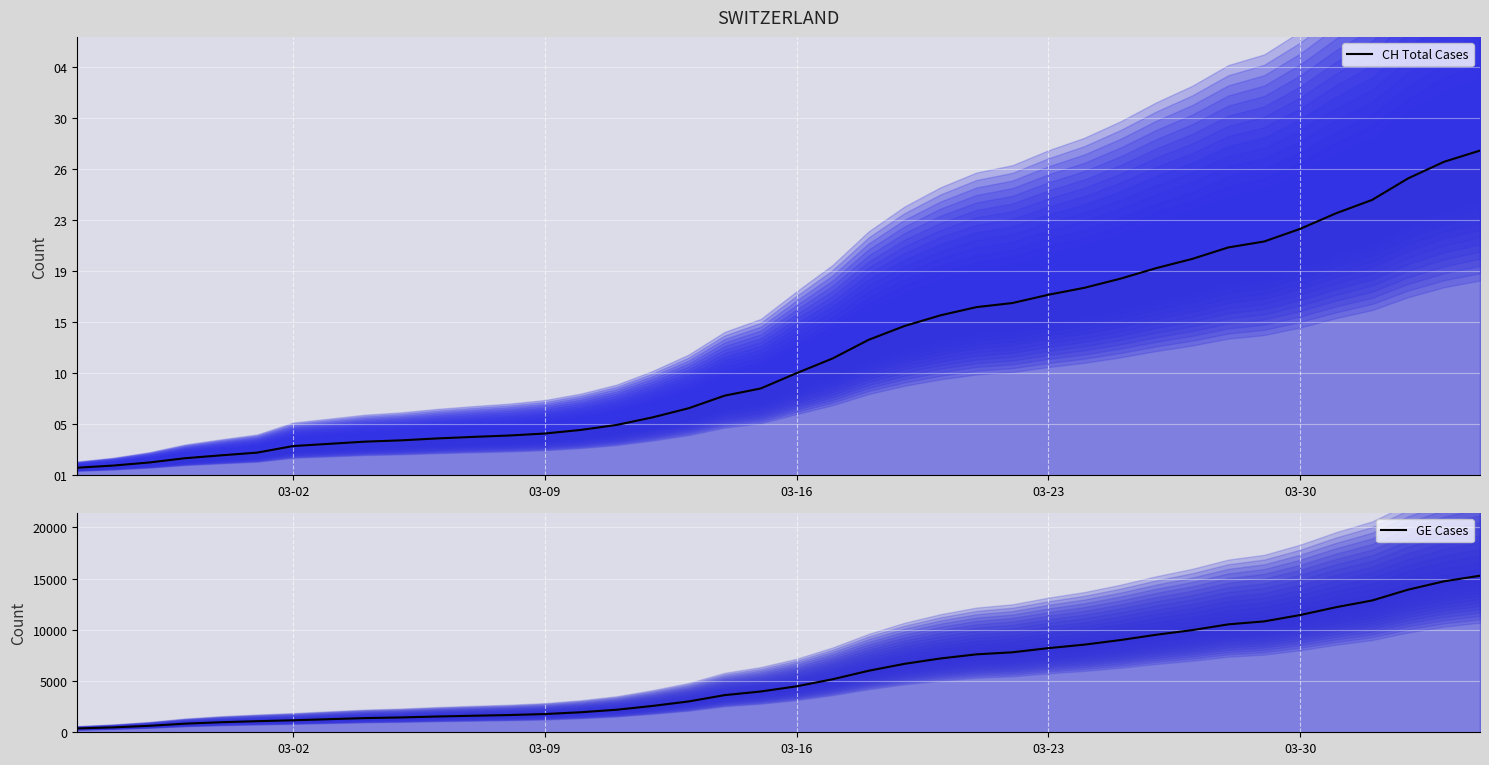

Is the value of CH Total Cases at 30 greater than the value of GE Cases at 14?

Yes